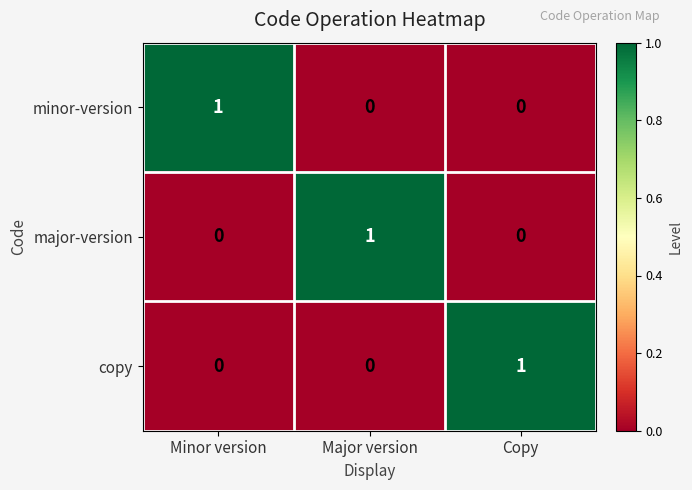

Which category has the highest value in the major-version series?

Major version